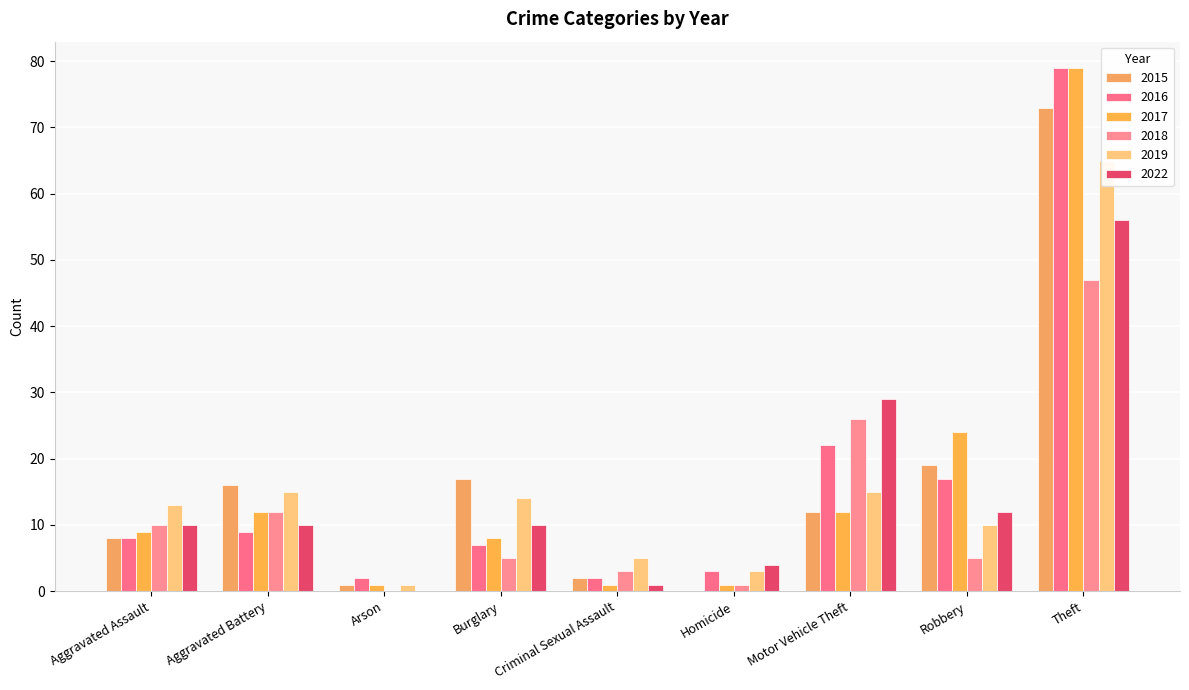

How many bars are there in each group?

6